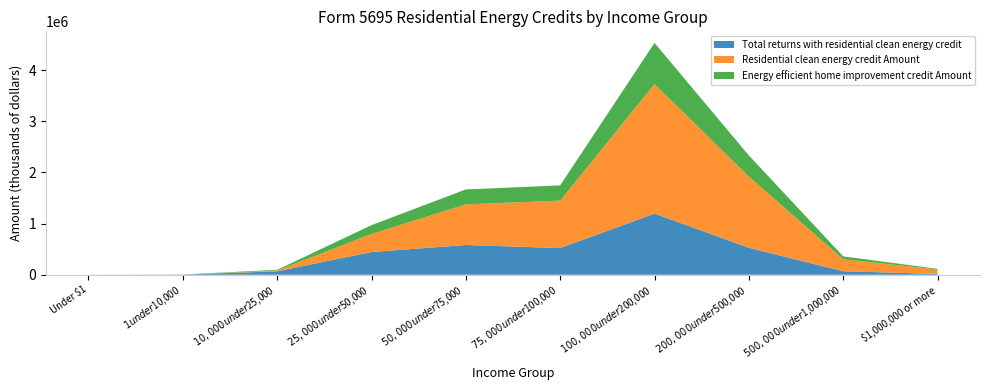

Reading right to left, transcribe all the data shown in this chart.

Total returns with residential clean energy credit: $1,000,000 or more=15930	$500,000 under $1,000,000=67580	$200,000 under $500,000=526980	$100,000 under $200,000=1194450	$75,000 under $100,000=521150	$50,000 under $75,000=581390	$25,000 under $50,000=443880	$10,000 under $25,000=65940	$1 under $10,000=3610	Under $1=980
Residential clean energy credit Amount: $1,000,000 or more=86415	$500,000 under $1,000,000=234852	$200,000 under $500,000=1392169	$100,000 under $200,000=2532756	$75,000 under $100,000=927665	$50,000 under $75,000=794472	$25,000 under $50,000=352630	$10,000 under $25,000=15459	$1 under $10,000=533	Under $1=171
Energy efficient home improvement credit Amount: $1,000,000 or more=12543	$500,000 under $1,000,000=56203	$200,000 under $500,000=412137	$100,000 under $200,000=803599	$75,000 under $100,000=297426	$50,000 under $75,000=291420	$25,000 under $50,000=172364	$10,000 under $25,000=15031	$1 under $10,000=706	Under $1=160